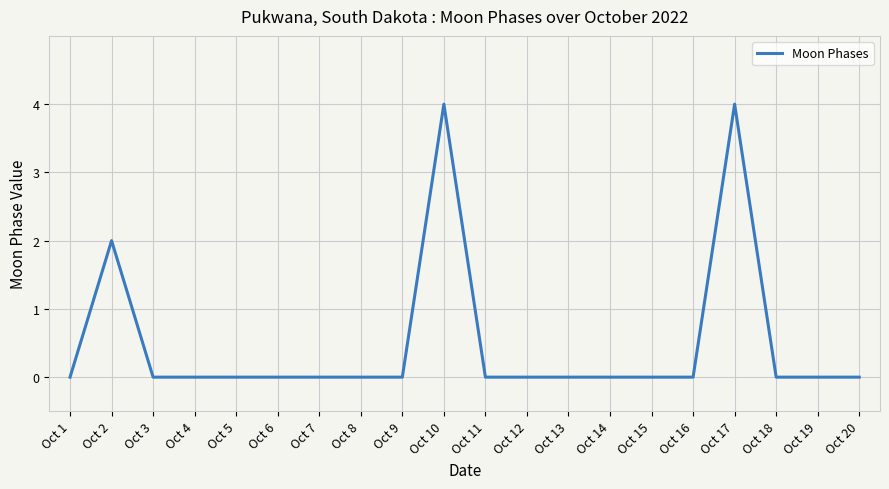

Reading left to right, transcribe all the data shown in this chart.

0	2	0	0	0	0	0	0	0	4	0	0	0	0	0	0	4	0	0	0